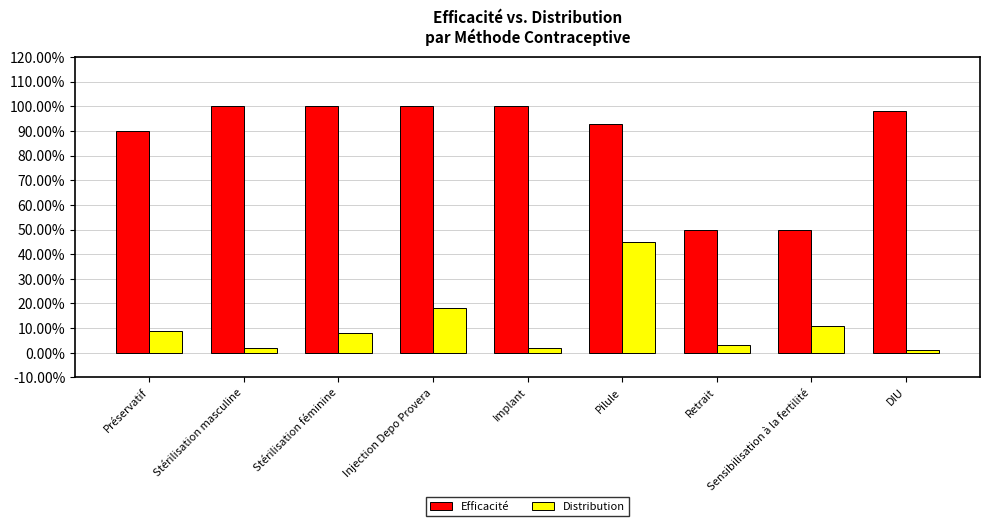

Rank the categories by Efficacité value from highest to lowest.

Stérilisation masculine, Stérilisation féminine, Injection Depo Provera, Implant, DIU, Pilule, Préservatif, Retrait, Sensibilisation à la fertilité